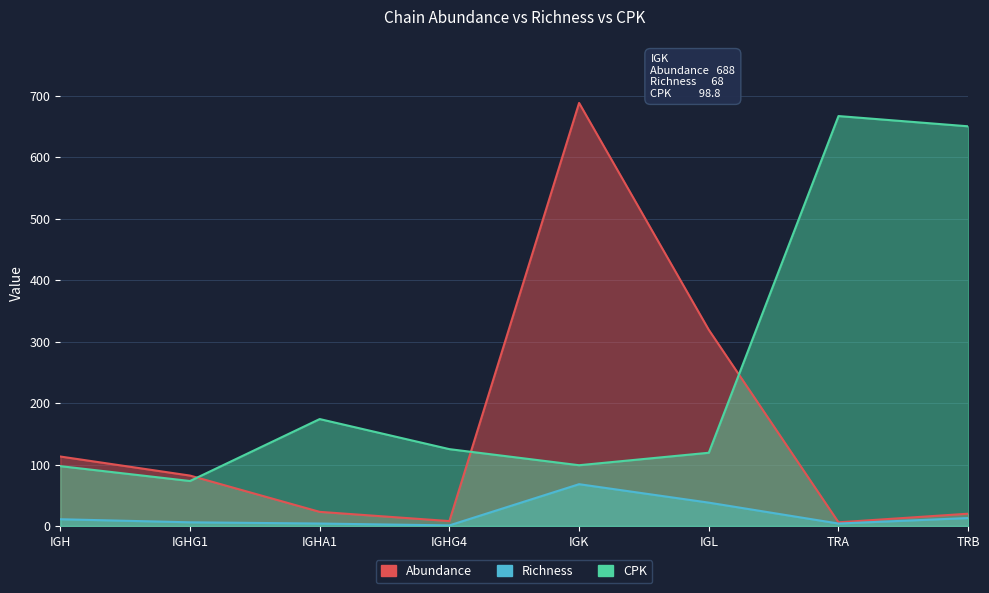

List the series in order of their peak value, lowest first.

Richness, CPK, Abundance